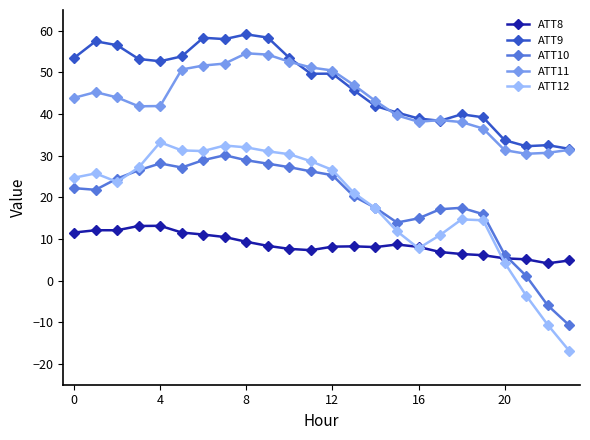

True or false: ATT9 and ATT8 cross at least once.

False